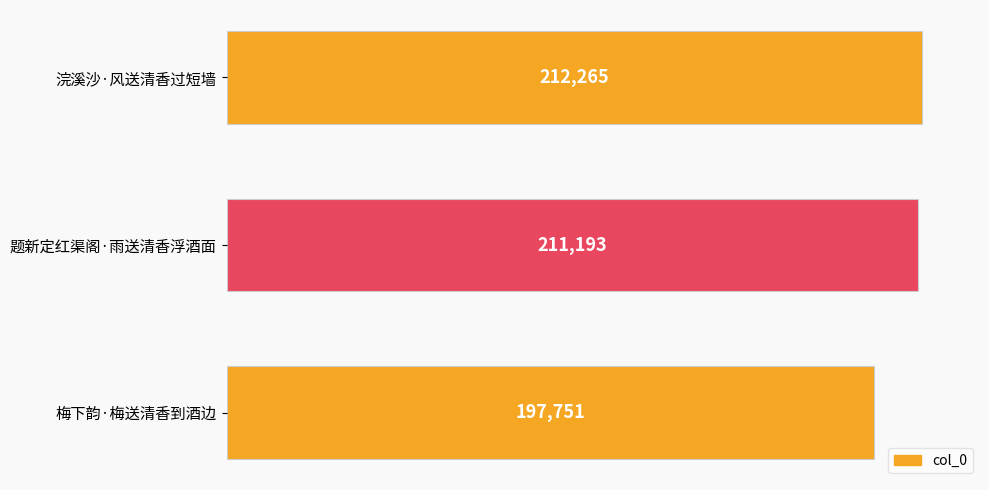

Between 浣溪沙·风送清香过短墙 and 梅下韵·梅送清香到酒边, which is larger?

浣溪沙·风送清香过短墙